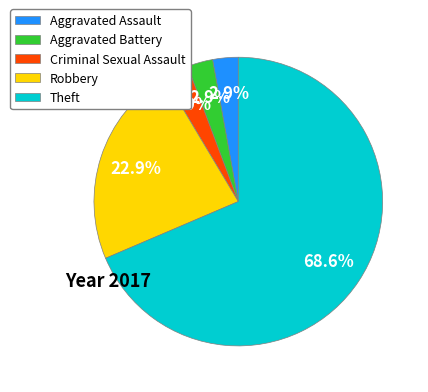

How many segments does this pie chart have?

5